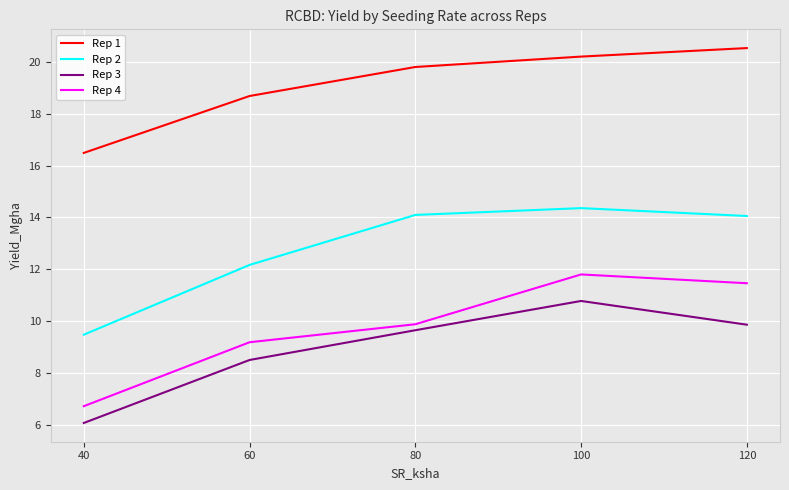

True or false: Rep 2 and Rep 3 cross at least once.

False